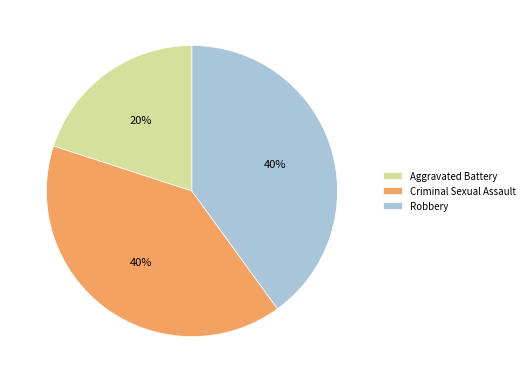

The Aggravated Battery slice represents 20% of the pie. True or false?

True